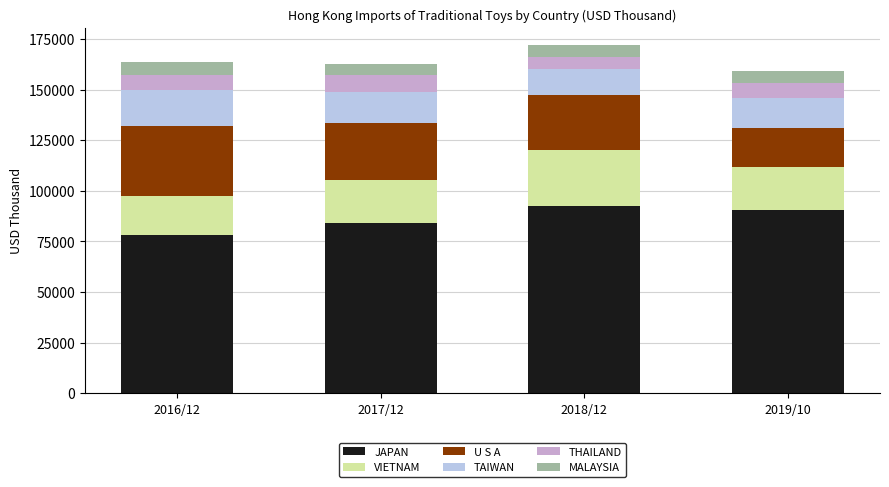

What is the total value across all series at 2019/10?

159006.2